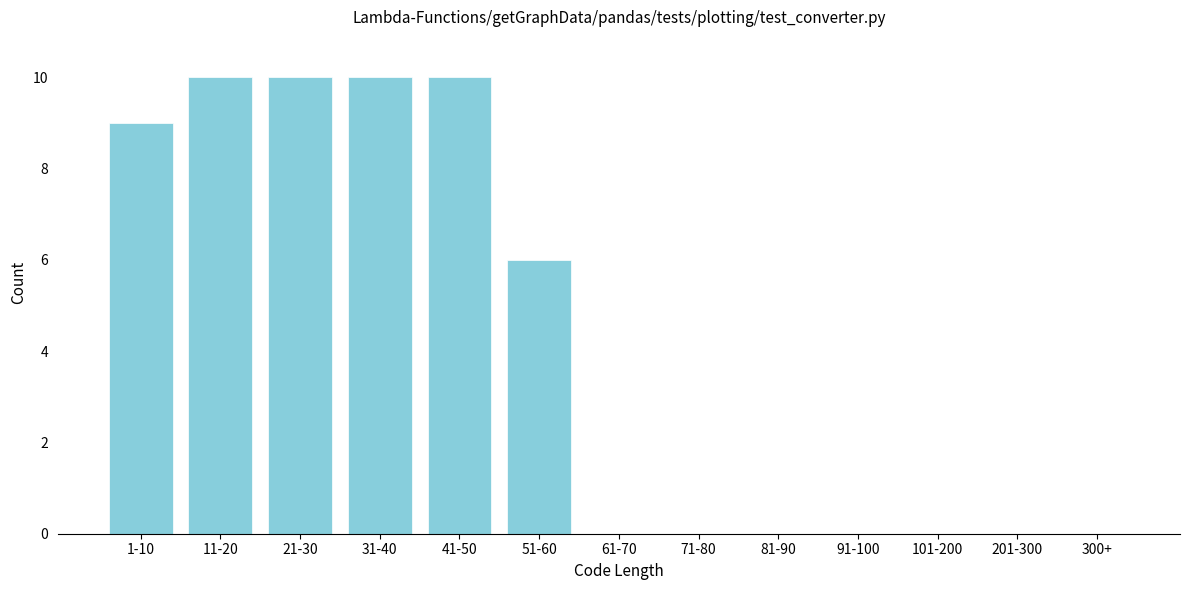

Reading left to right, what are all the values shown in this chart?

1-10=9	11-20=10	21-30=10	31-40=10	41-50=10	51-60=6	61-70=0	71-80=0	81-90=0	91-100=0	101-200=0	201-300=0	300+=0